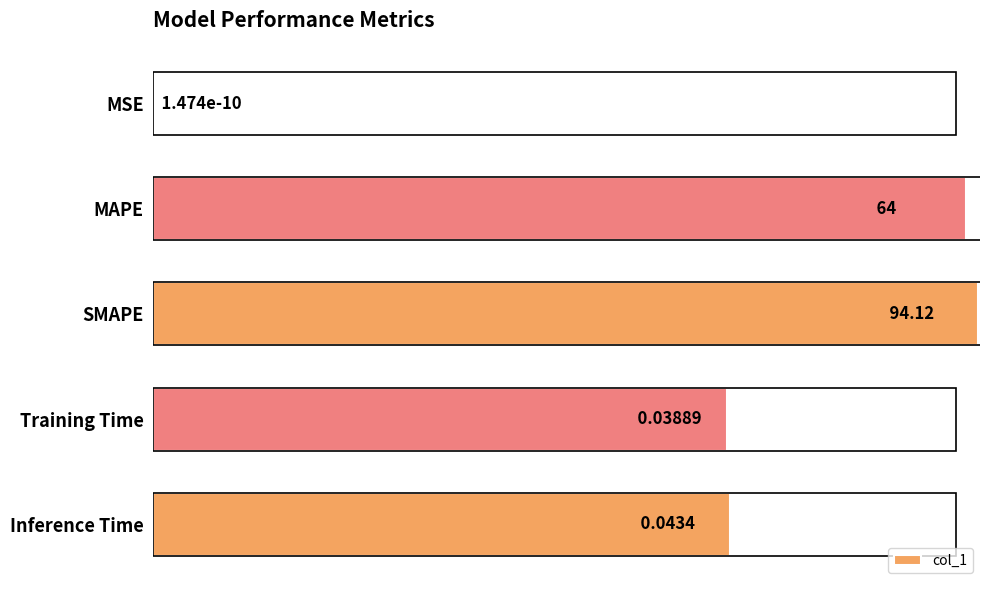

What is the sum of the values at MSE and MAPE?

64.0